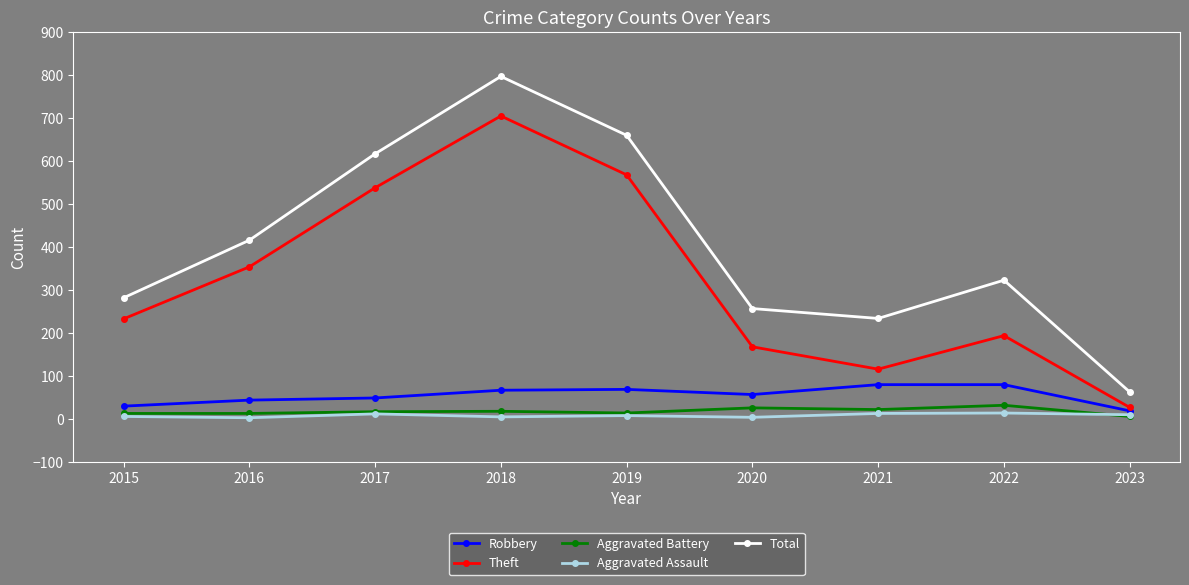

At which label does Total first exceed 323?

2016